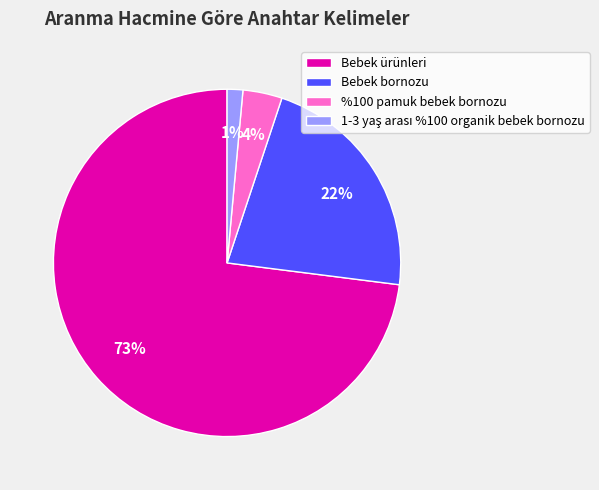

To the nearest percent, what is the combined percentage of Bebek bornozu and Bebek ürünleri?

95%